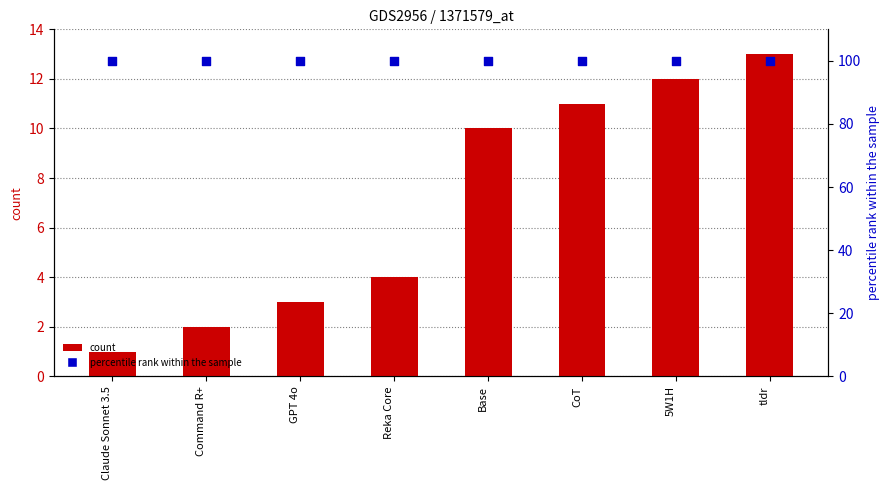

What is the total value across all series at CoT?

111